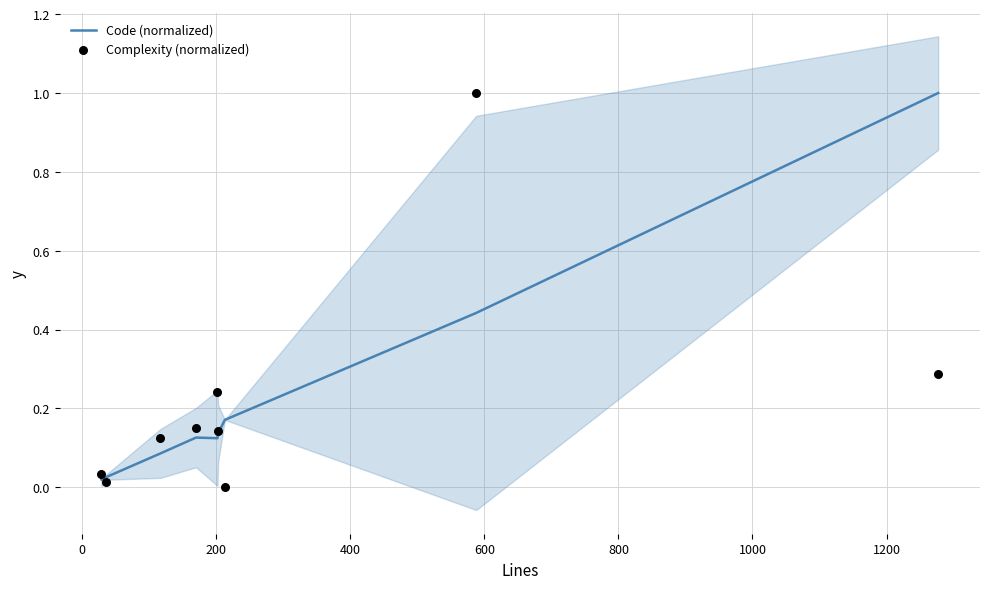

At how many categories does at least one series exceed 0?

9